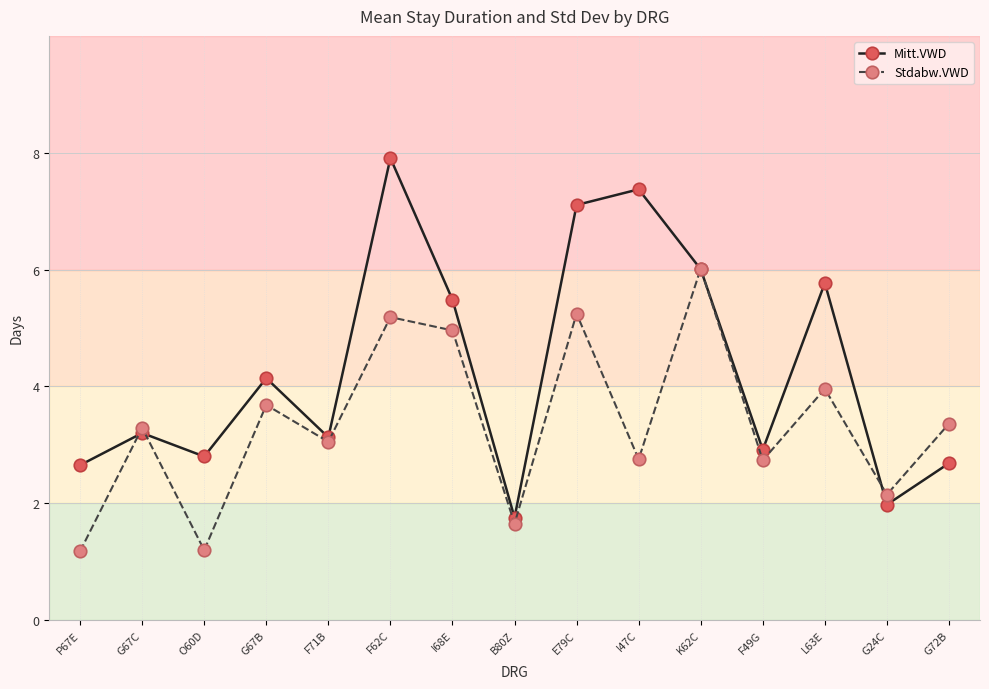

How many lines are shown in the chart?

2